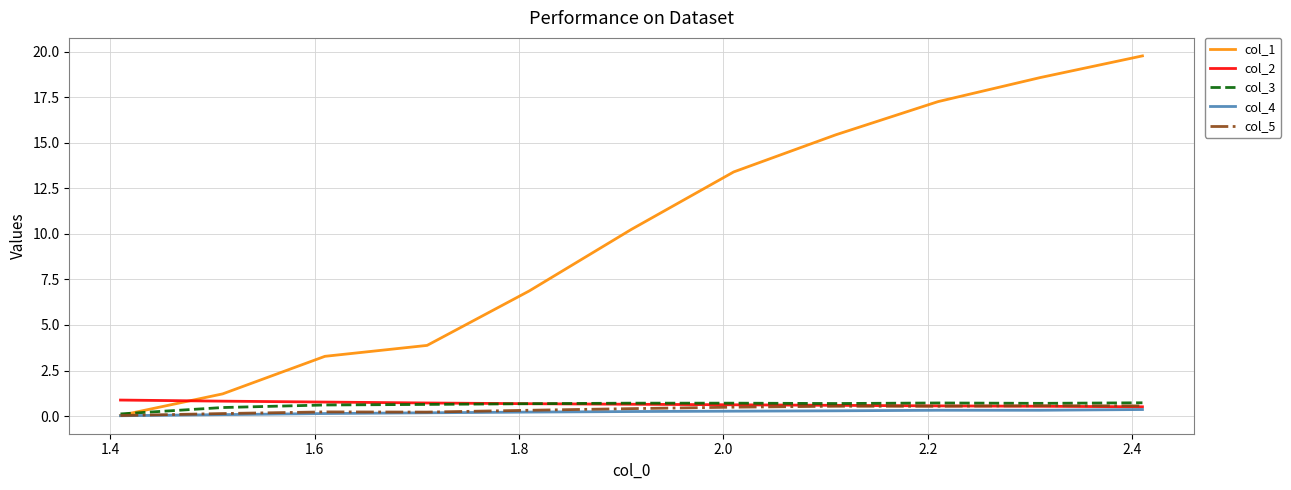

True or false: col_2 and col_1 intersect in this chart.

True